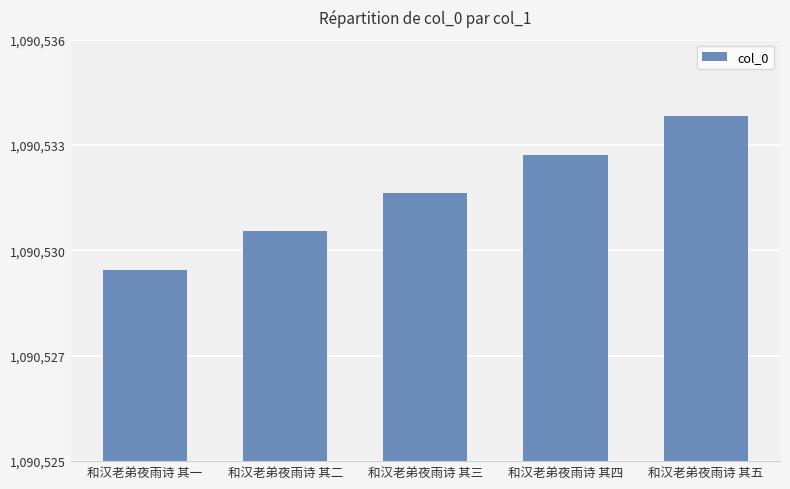

What is the approximate value at 和汉老弟夜雨诗 其四?

1090533